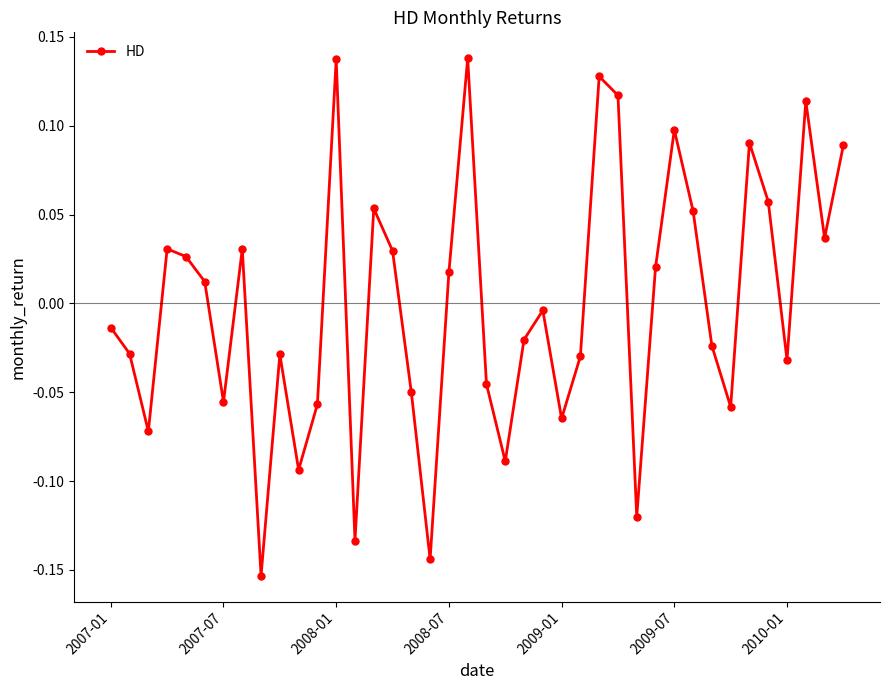

What is the difference between the maximum and second lowest values?

0.3